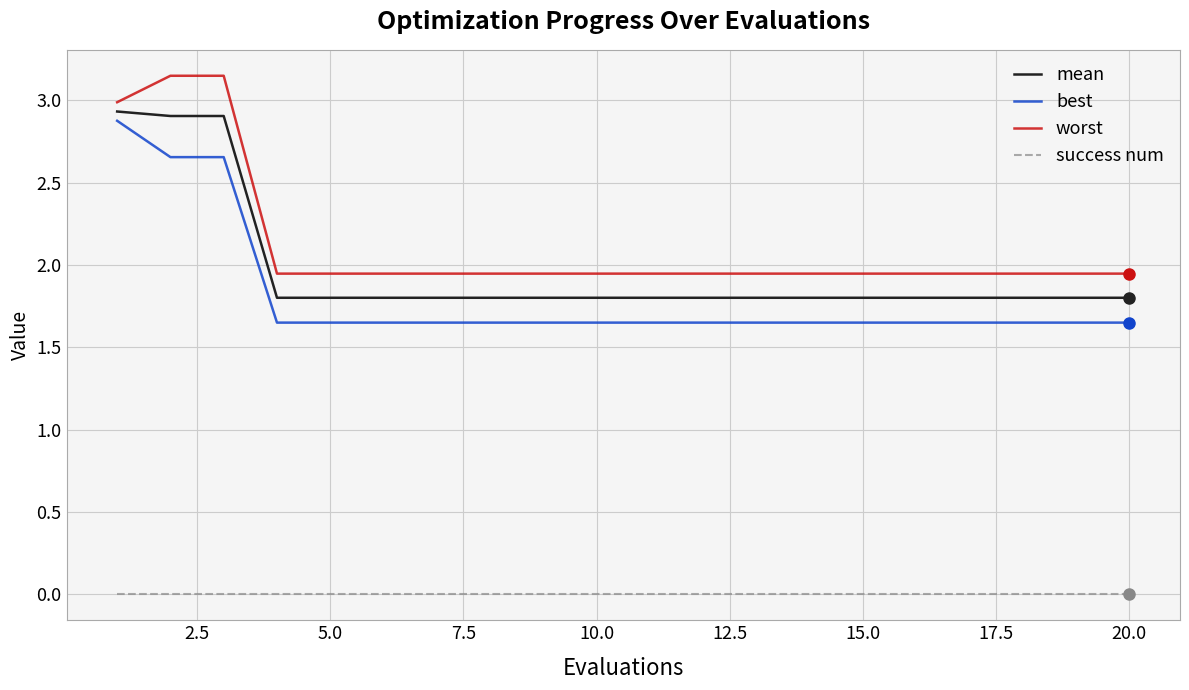

True or false: best and success num intersect in this chart.

False